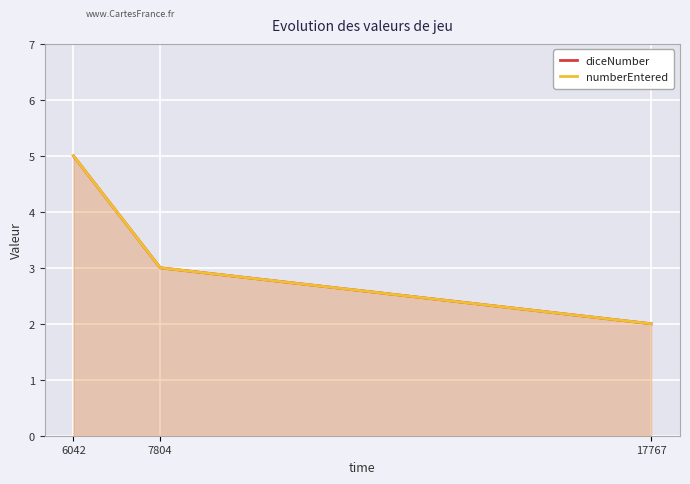

Reading left to right, transcribe all the data shown in this chart.

diceNumber: 6042=5	7804=3	17767=2
numberEntered: 6042=5	7804=3	17767=2